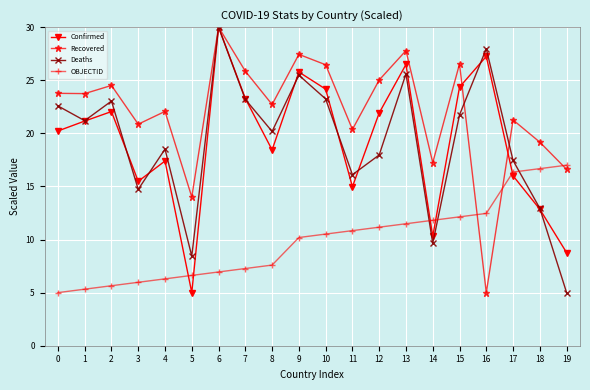

Does the chart display data point markers on the line(s)?

Yes